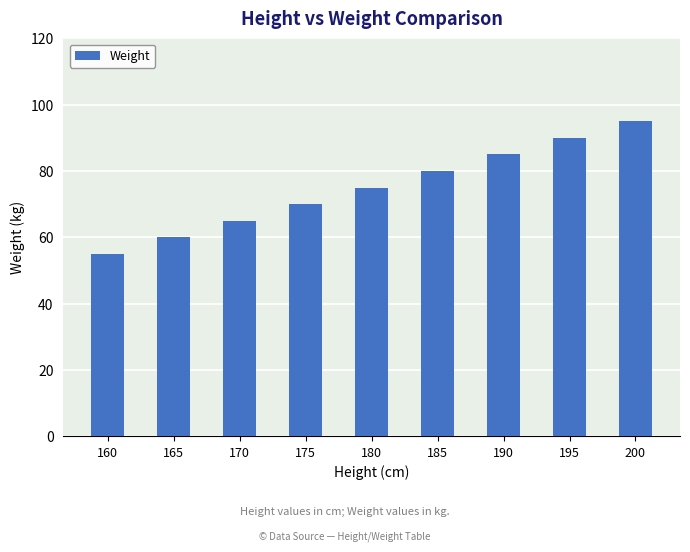

At which category does the chart reach its minimum across all series?

160